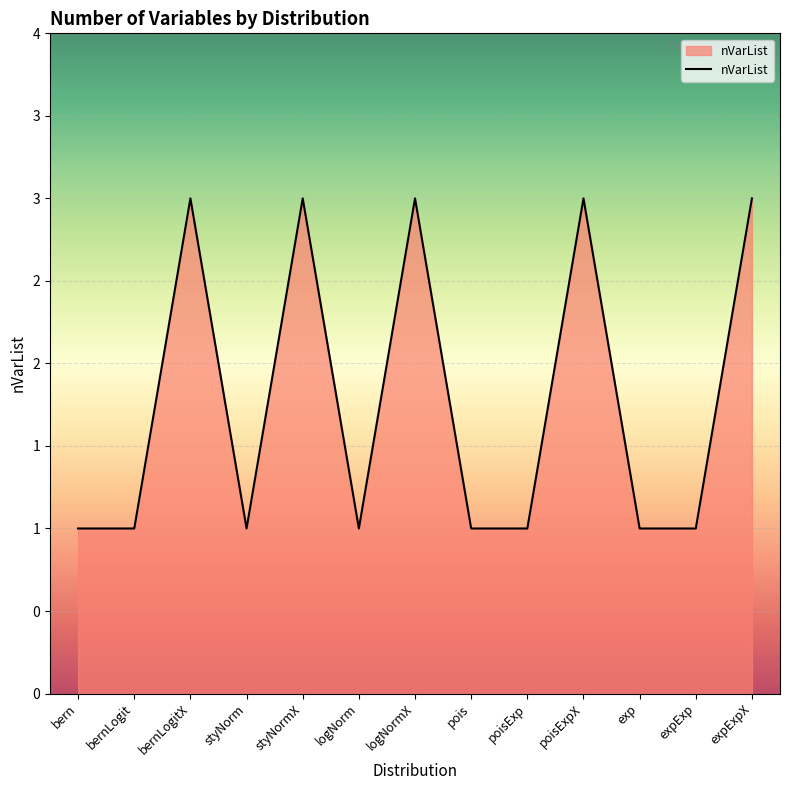

Count the values in the range 1 to 3.

13